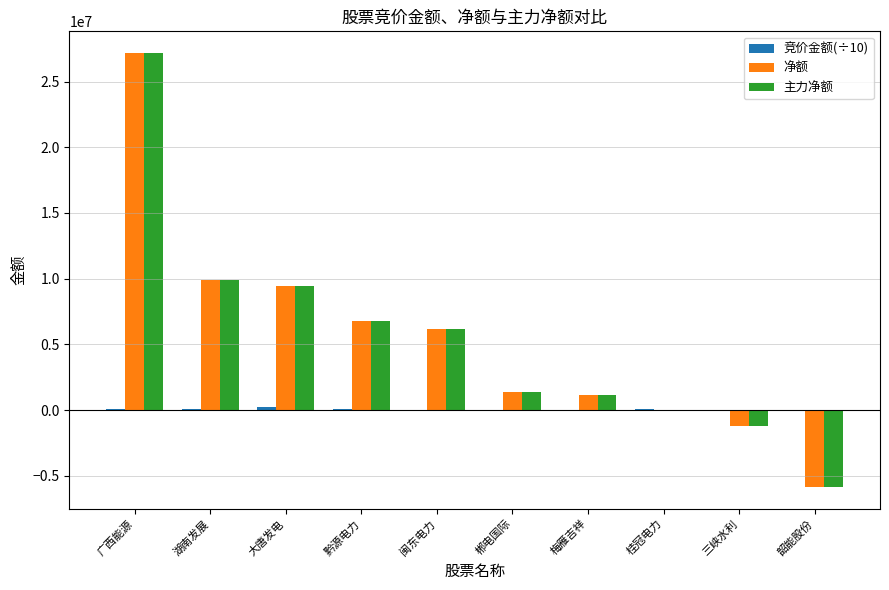

True or false: 主力净额 has a value of -8830771.6 at 韶能股份.

False